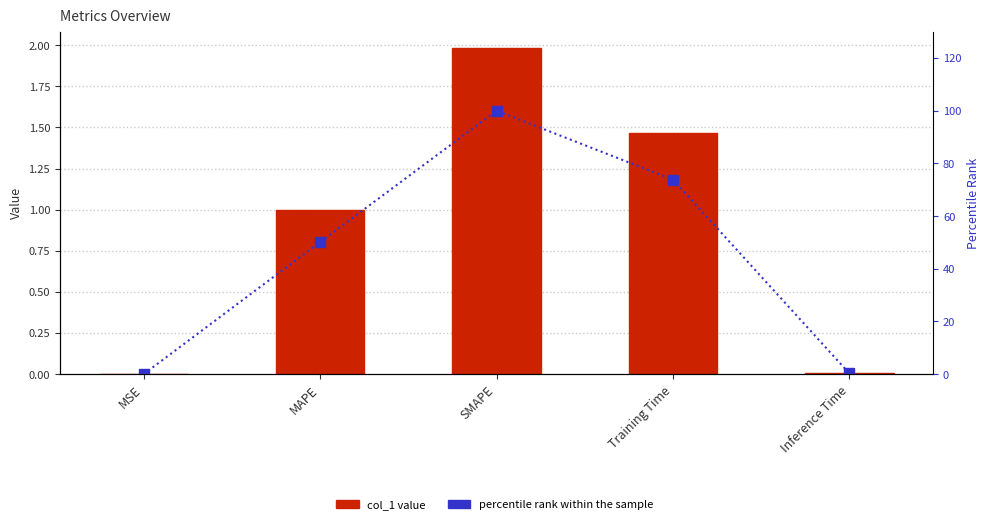

List the series in order of their overall mean, highest first.

percentile rank within the sample, col_1